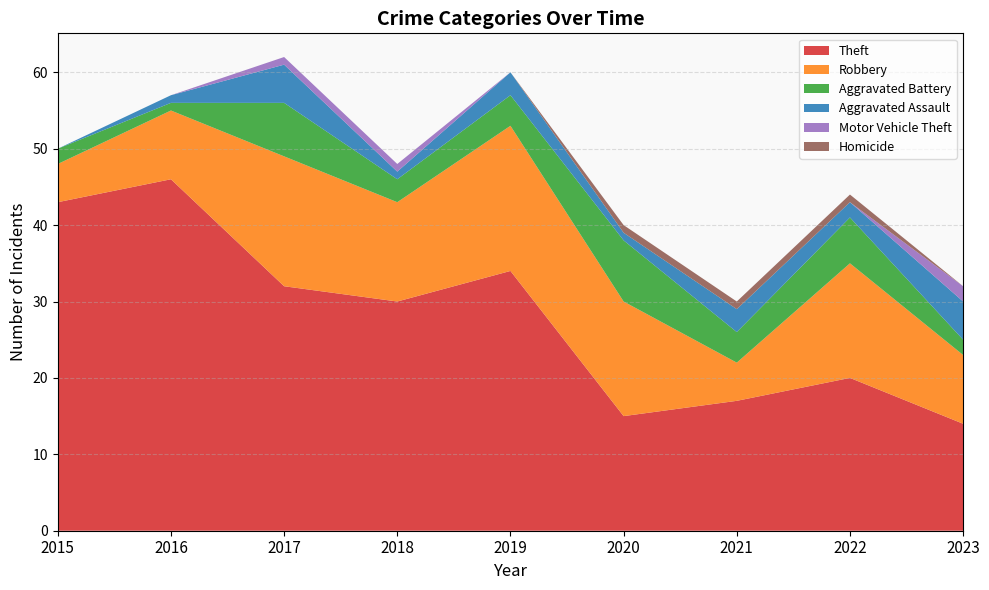

Reading right to left, what are all the values shown in this chart?

Theft: 14	20	17	15	34	30	32	46	43
Robbery: 9	15	5	15	19	13	17	9	5
Aggravated Battery: 2	6	4	8	4	3	7	1	2
Aggravated Assault: 5	2	3	1	3	1	5	1	0
Motor Vehicle Theft: 2	0	0	0	0	1	1	0	0
Homicide: 0	1	1	1	0	0	0	0	0